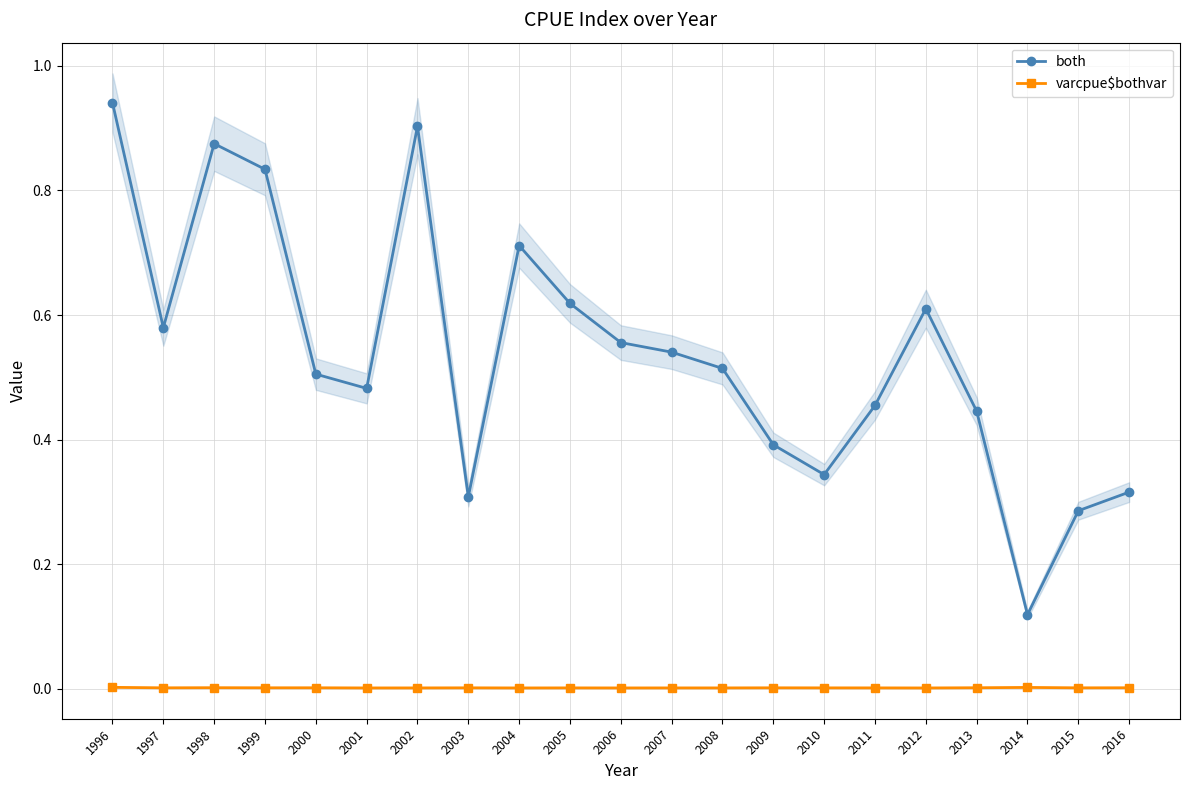

Which series has the largest total across all categories?

both